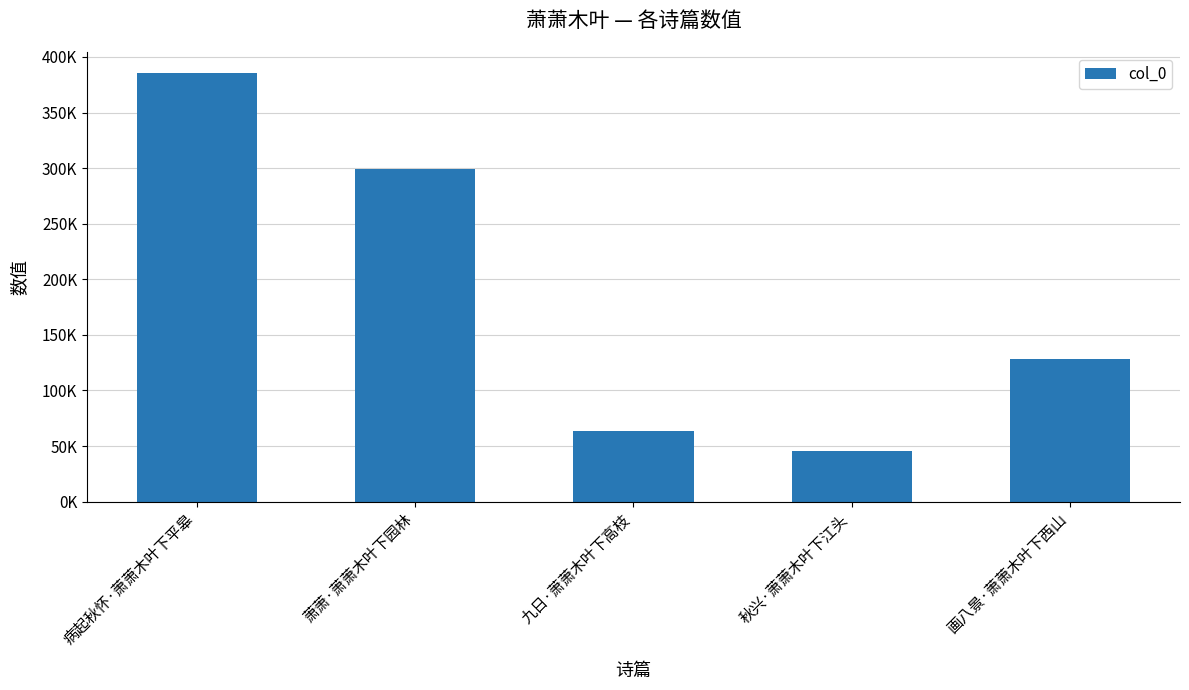

Does the chart contain any negative values?

No